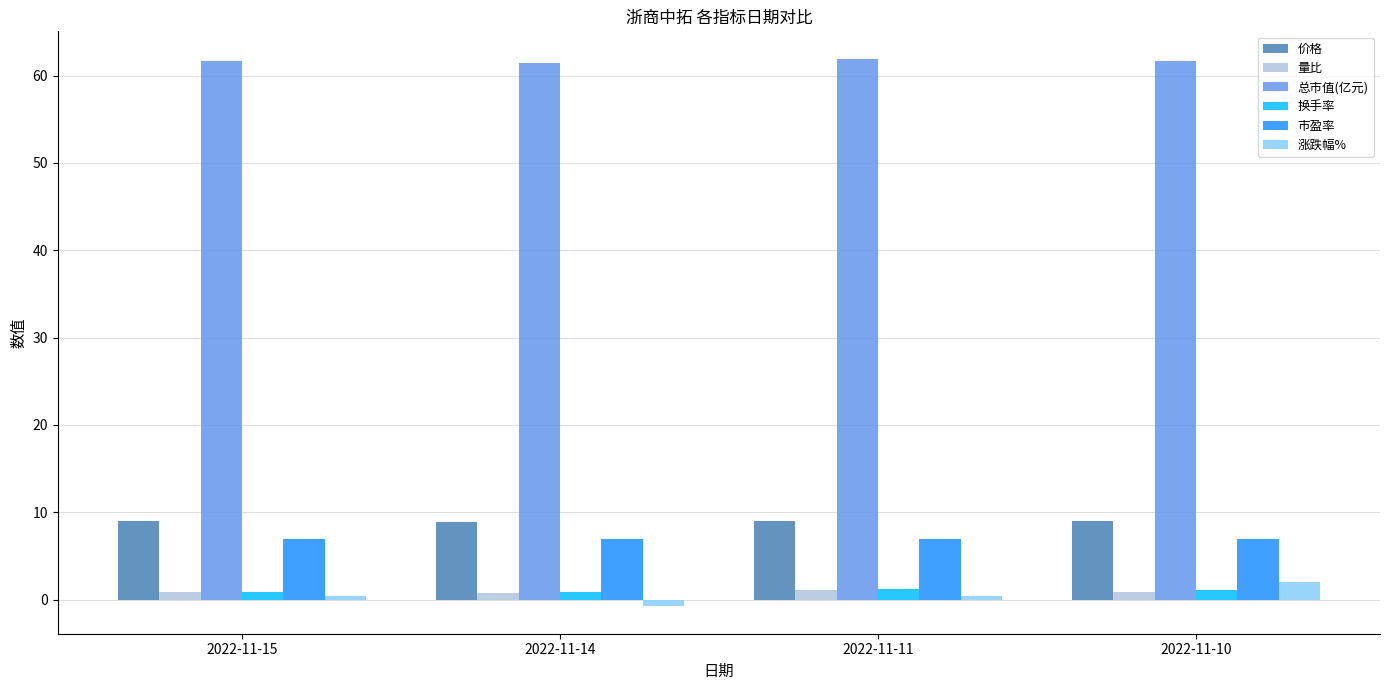

Which series has the widest spread of values?

涨跌幅%